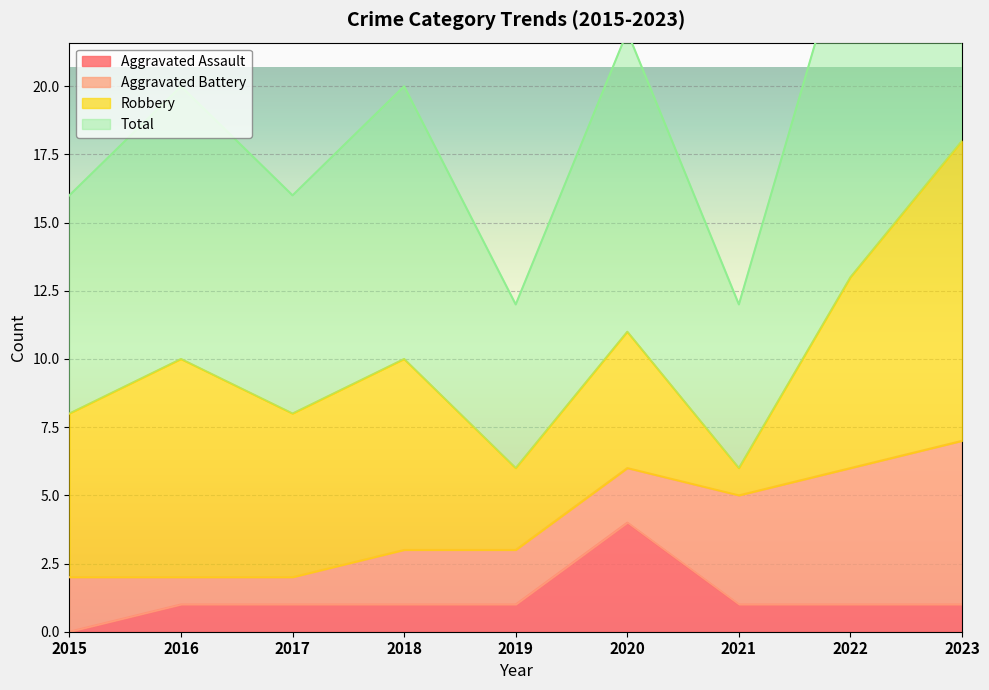

At which category does Total reach its first local peak?

2016